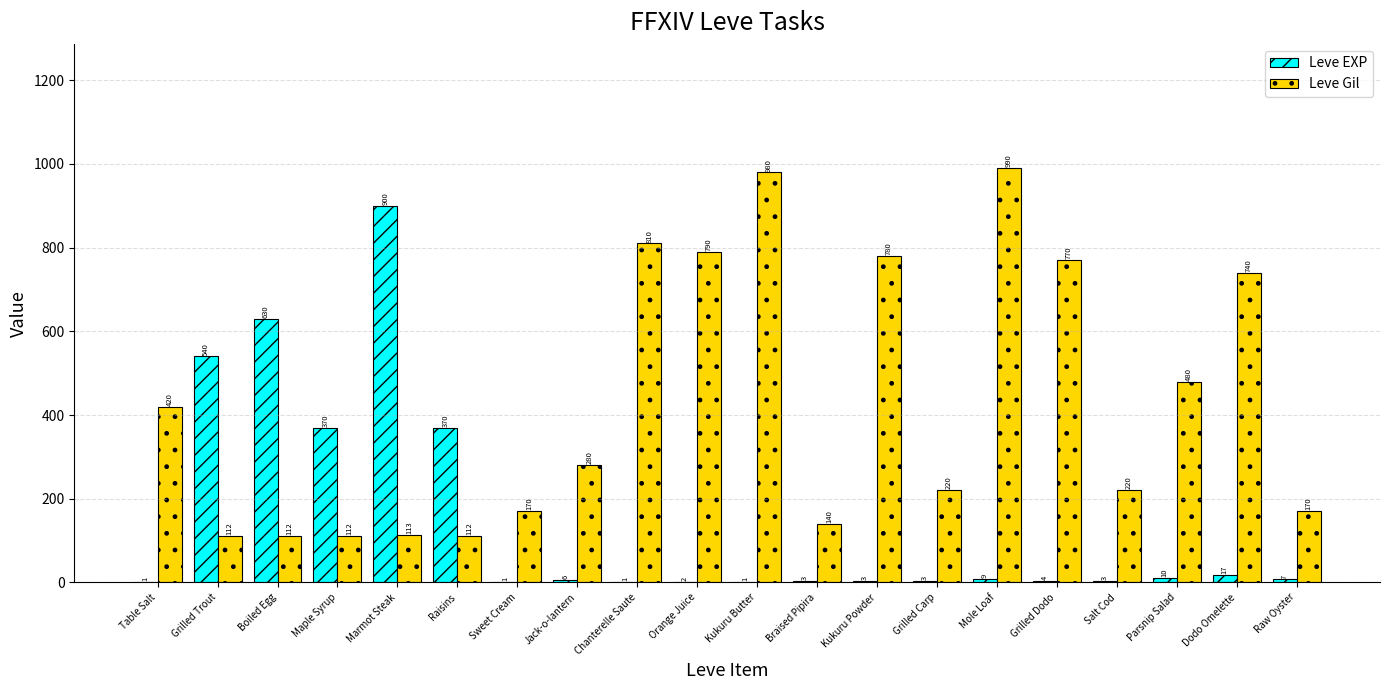

Read the Leve EXP value at Dodo Omelette.

17